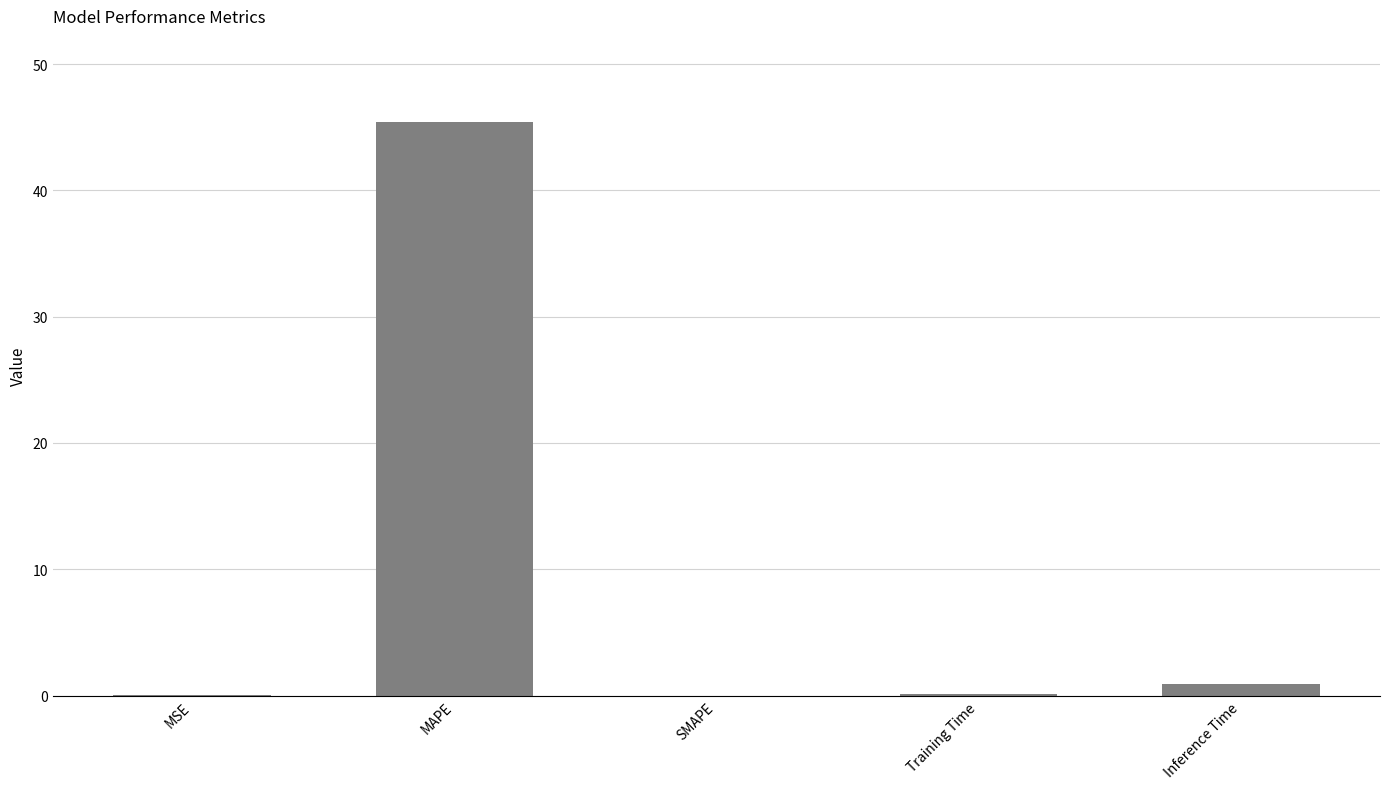

Which category has the highest value across all series?

MAPE